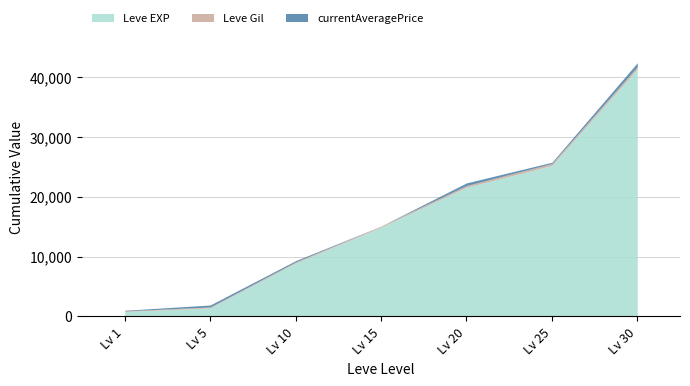

What is the sum of the Leve Gil values at 25 and 20?

607